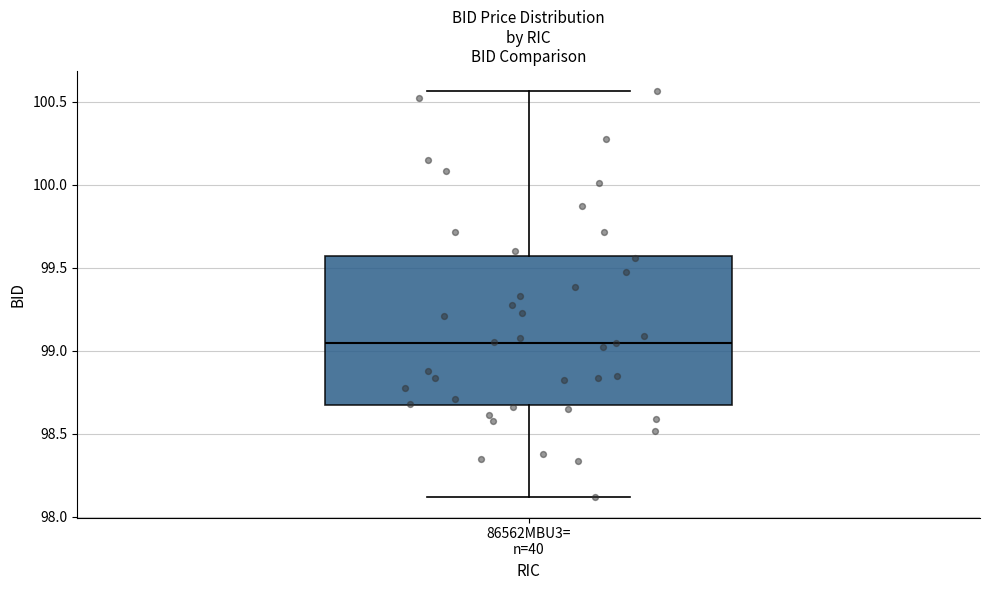

Transcribe this box plot: give where the median line is, the range the box spans, and where the two whiskers end, as read against the y-axis. The values are not printed on the chart, so give them approximately, as read against the axis.

median 99.05, box 98.65 to 99.55, whiskers 98.10 to 100.55